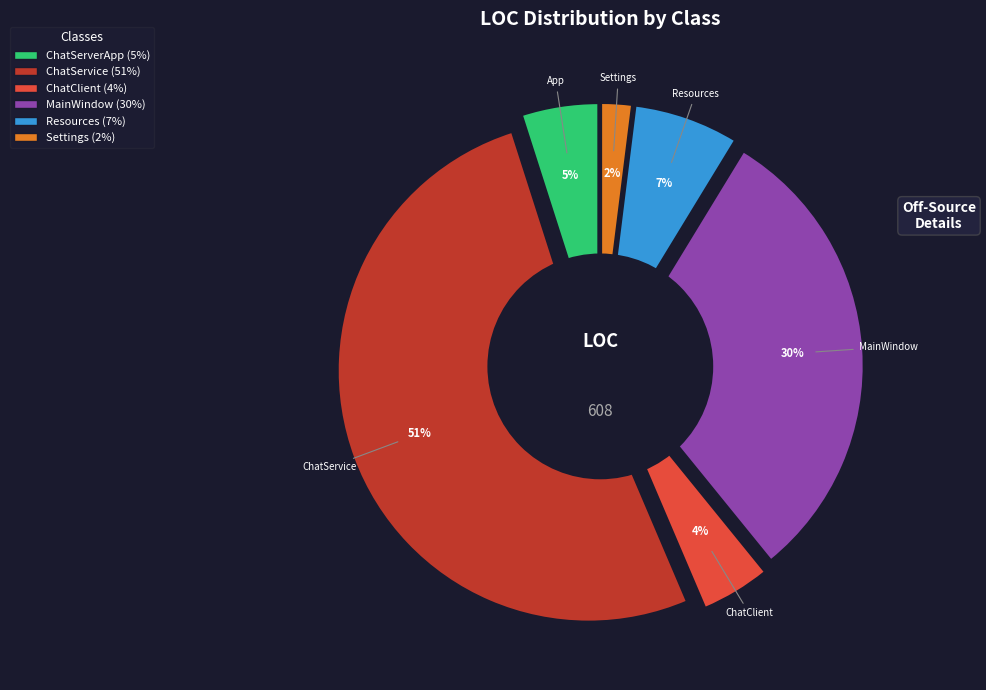

What is the ratio of the value at ChatService to the value at ChatServerApp?

10.4